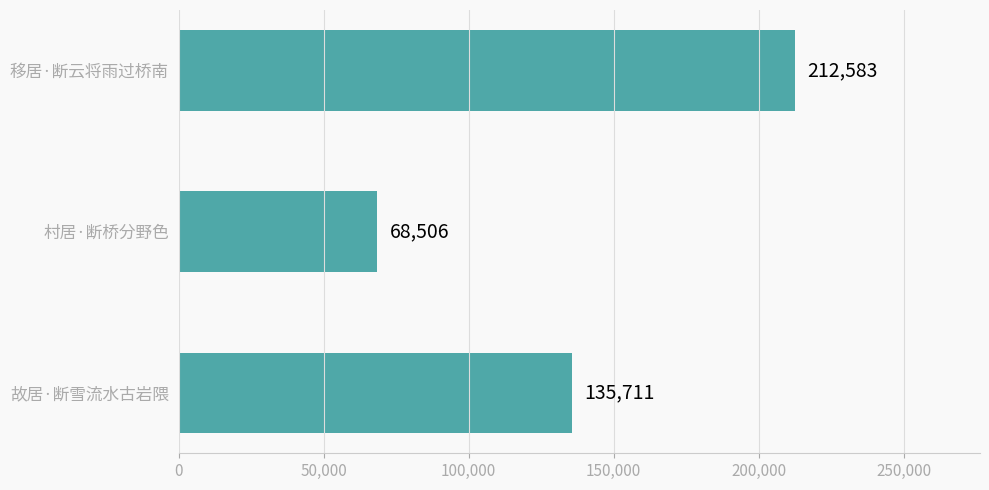

What is the label of the 2nd bar from the bottom?

村居·断桥分野色